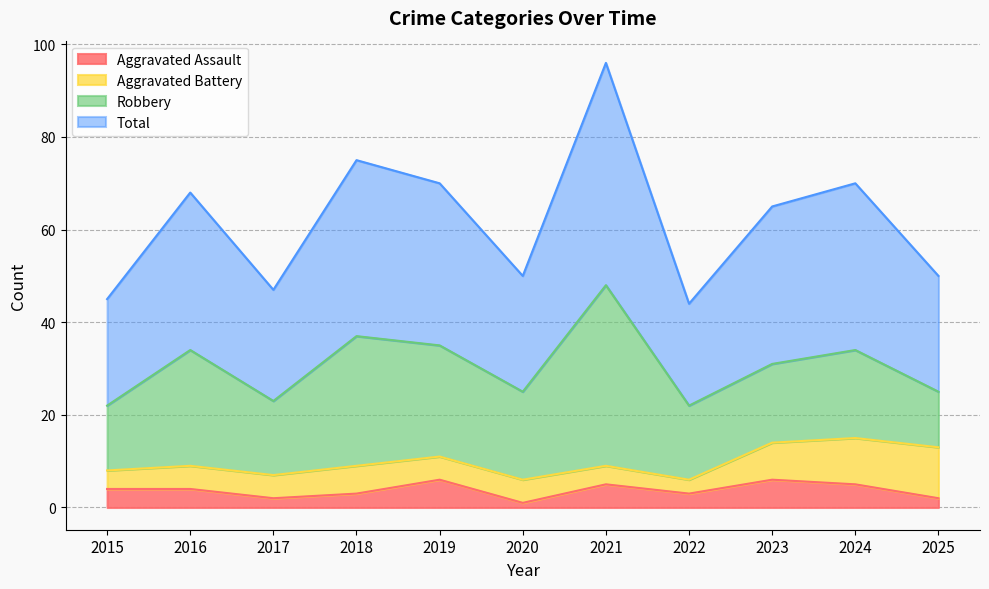

What is the sum of all Total values?

680